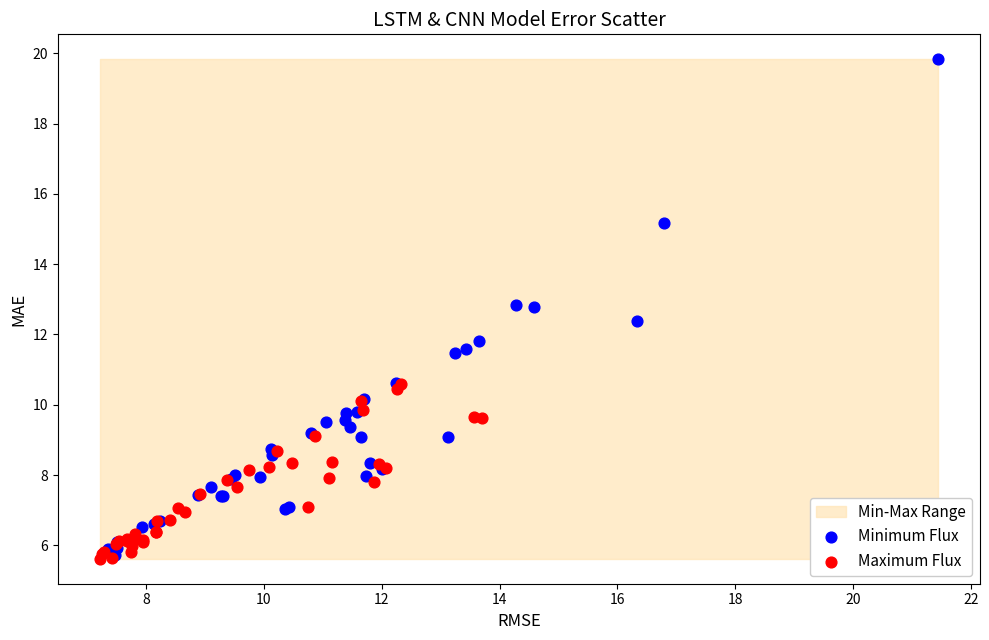

Which series has the widest spread of Y values?

Minimum Flux